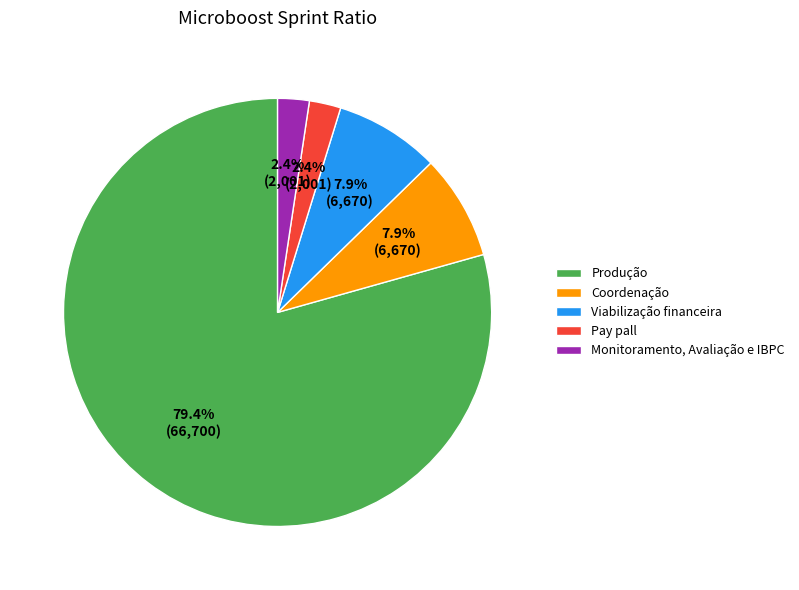

What is the largest slice in the pie chart?

Produção